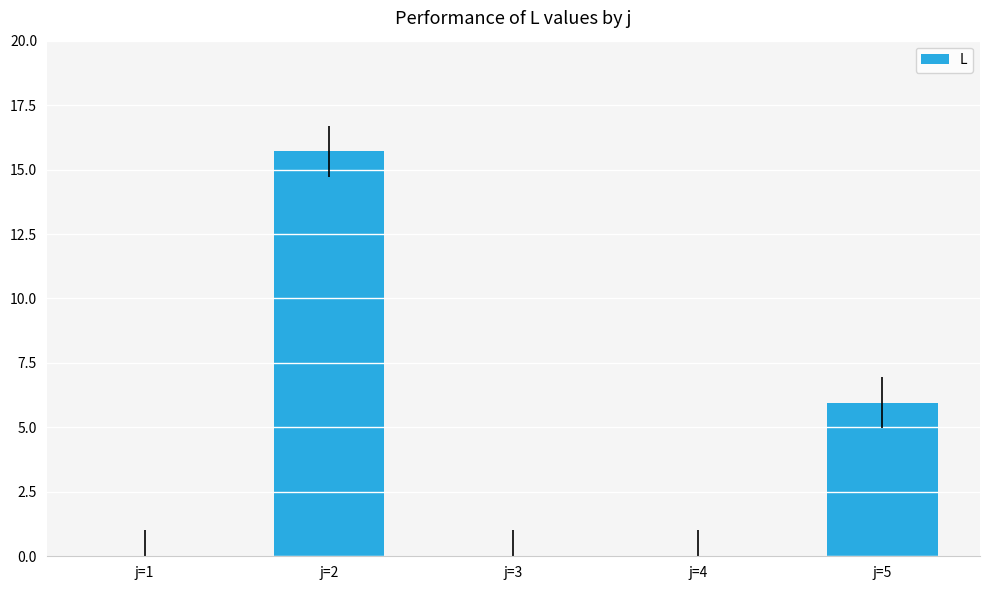

How many data points does each series have?

5